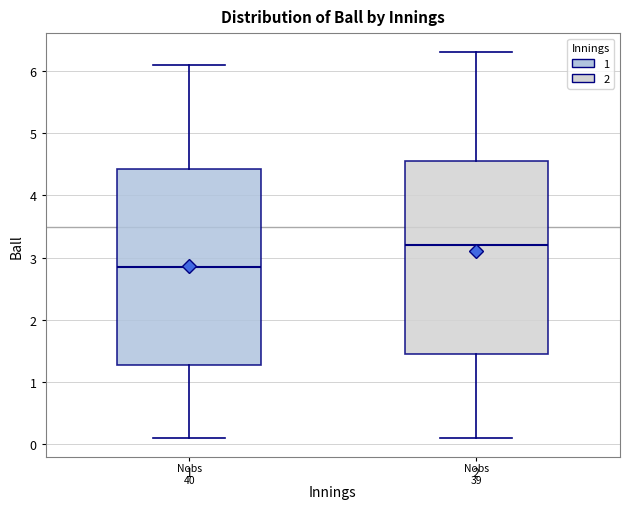

Which box's median line is the lowest?

1